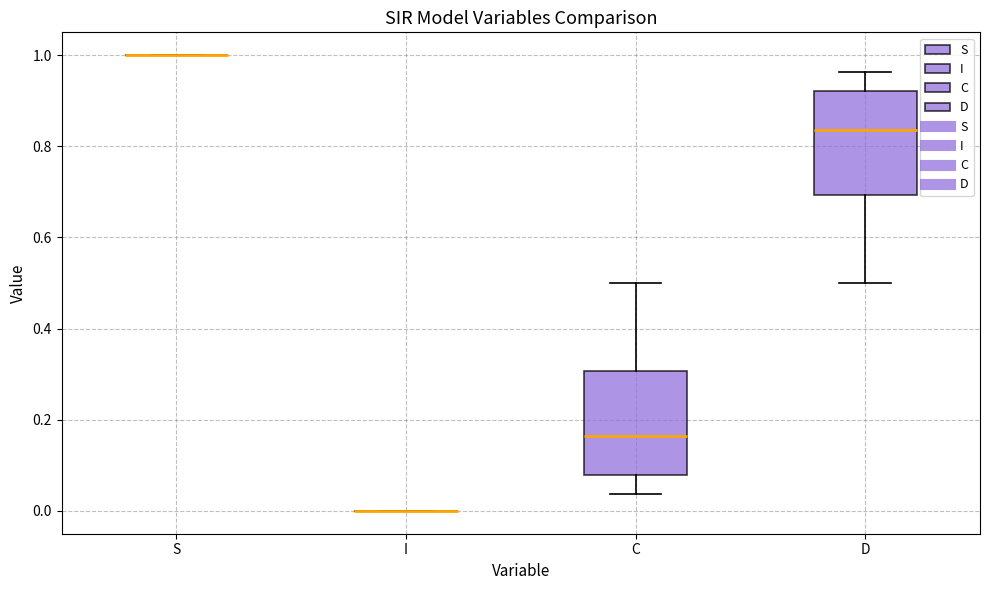

Reading left to right, transcribe this box plot: for each box, give where its median line is, the range the box spans, and where its two whiskers end, as read against the y-axis. The values are not printed on the chart, so give them approximately, as read against the axis.

S: box collapsed to a line at 1.00, whiskers 1.00 to 1.00
I: box collapsed to a line at 0.00, whiskers 0.00 to 0.00
C: median 0.16, box 0.08 to 0.30, whiskers 0.04 to 0.50
D: median 0.84, box 0.70 to 0.92, whiskers 0.50 to 0.96